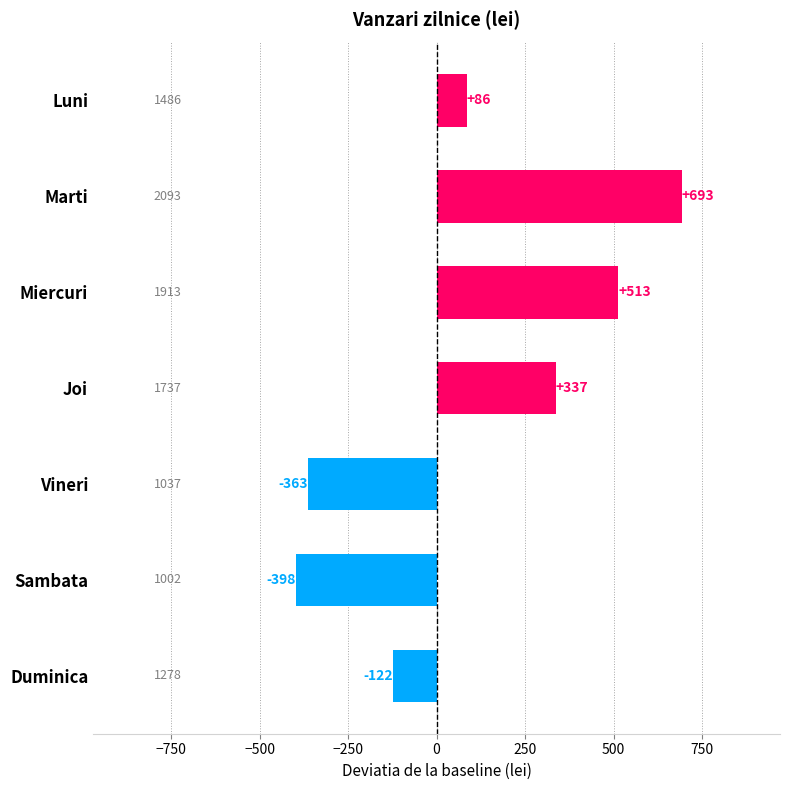

Count the number of data series in this chart.

1